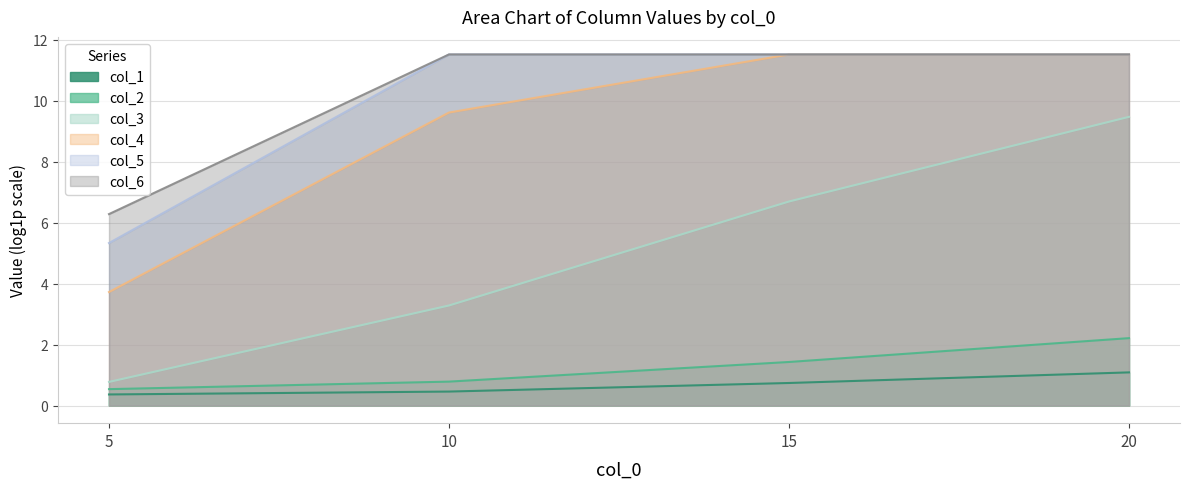

What is the average value of the col_5 series?

10.0